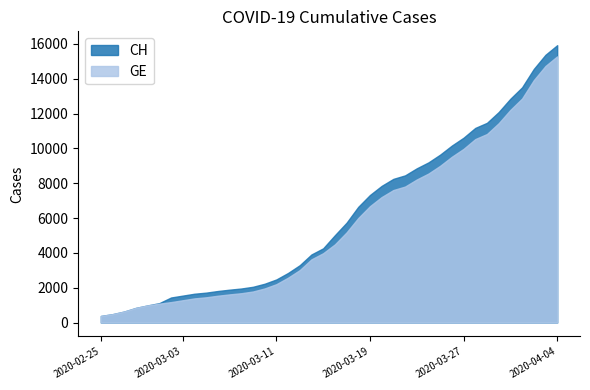

Rank the categories by GE value from highest to lowest.

2020-04-04, 2020-04-03, 2020-04-02, 2020-04-01, 2020-03-31, 2020-03-30, 2020-03-29, 2020-03-28, 2020-03-27, 2020-03-26, 2020-03-25, 2020-03-24, 2020-03-23, 2020-03-22, 2020-03-21, 2020-03-20, 2020-03-19, 2020-03-18, 2020-03-17, 2020-03-16, 2020-03-15, 2020-03-14, 2020-03-13, 2020-03-12, 2020-03-11, 2020-03-10, 2020-03-09, 2020-03-08, 2020-03-07, 2020-03-06, 2020-03-05, 2020-03-04, 2020-03-03, 2020-03-02, 2020-03-01, 2020-02-29, 2020-02-28, 2020-02-27, 2020-02-26, 2020-02-25